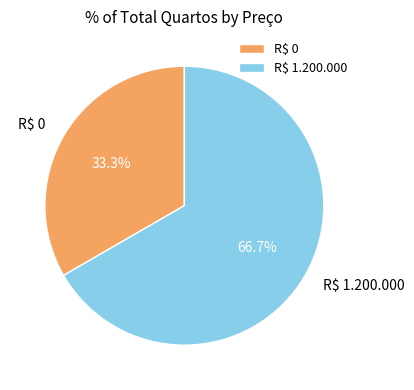

To the nearest percent, what is the difference between the largest and smallest slice percentages?

33%